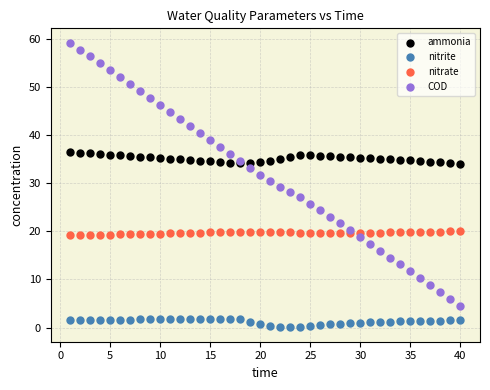

Which series contains the highest Y value?

COD